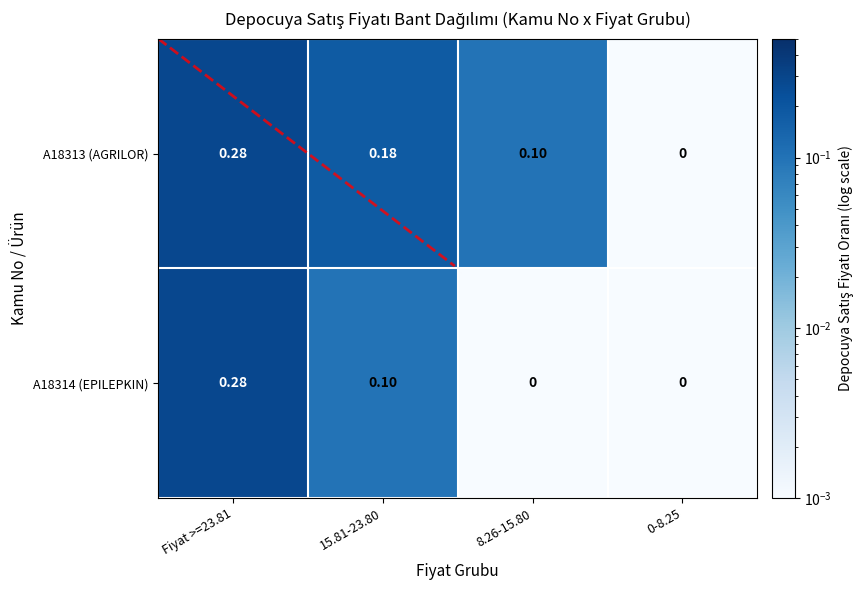

The A18313 (AGRILOR) series shows 0.4 at Fiyat >=23.81. True or false?

False